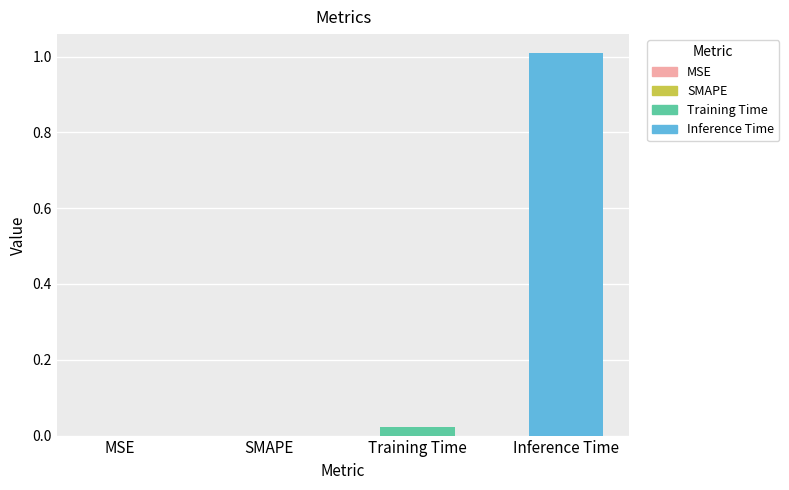

Count the number of data series in this chart.

1